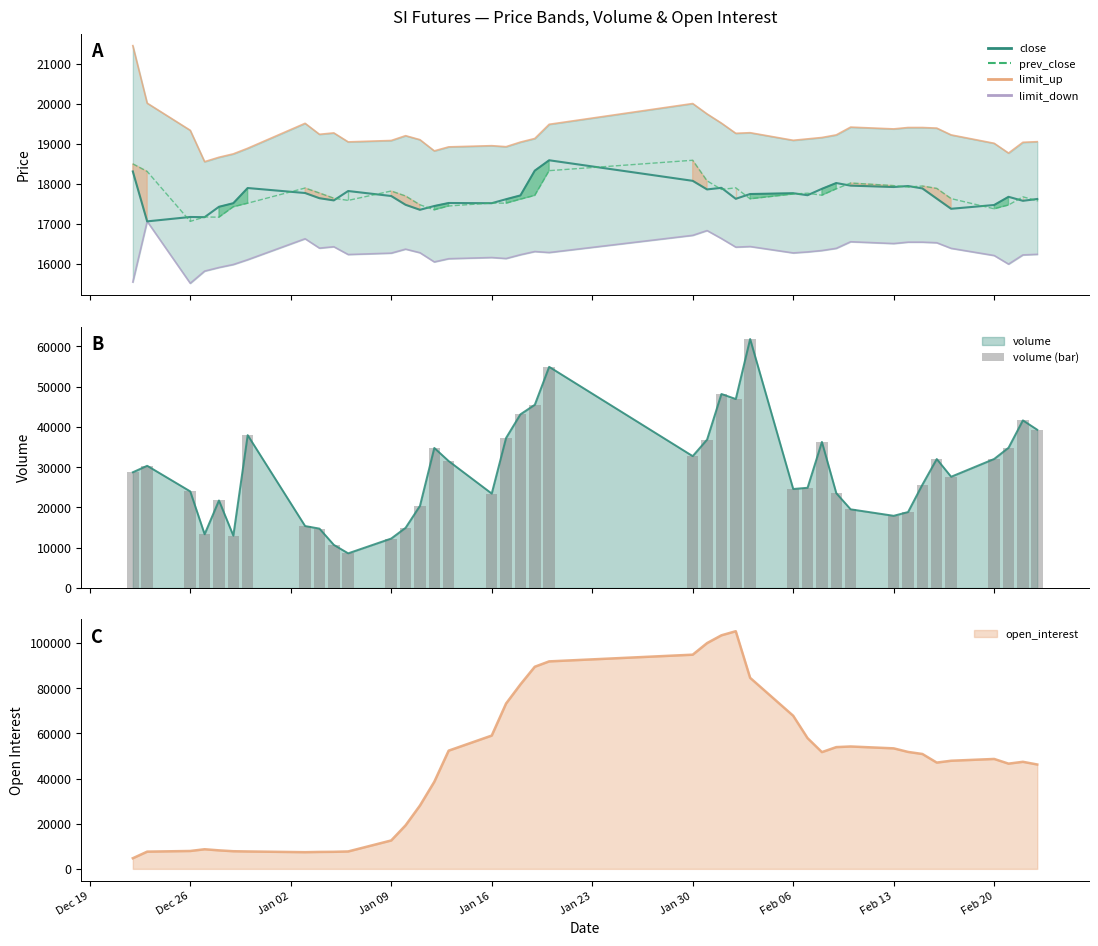

What is the value of the 24th bar from the left?

48186